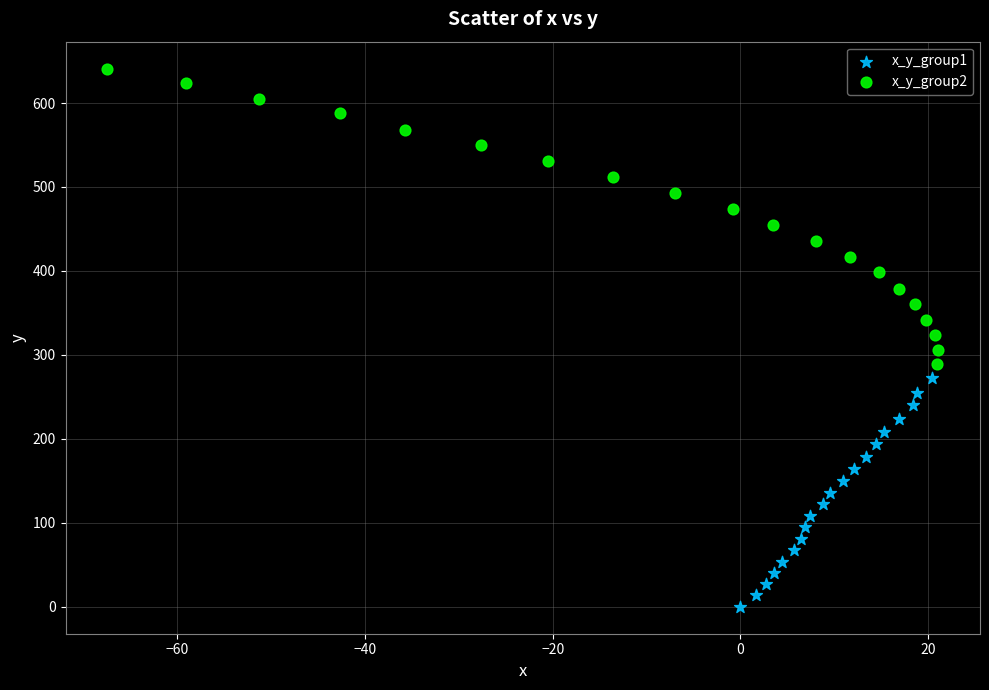

Which series has the largest Y range (max minus min)?

x_y_group2